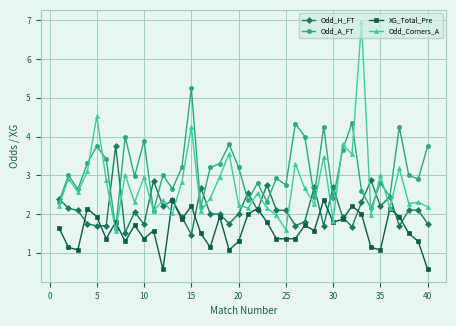

Which series has the largest range (max minus min)?

Odd_Corners_A